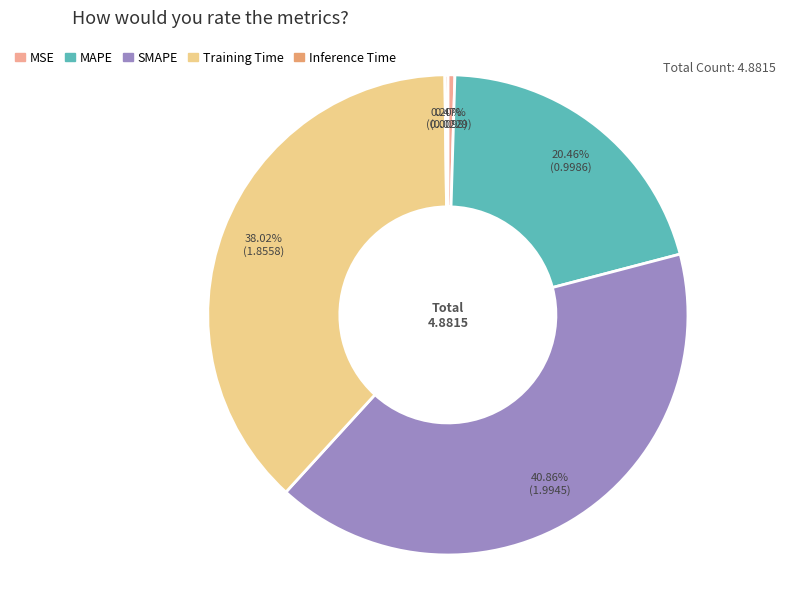

Is there a majority slice in this chart?

No